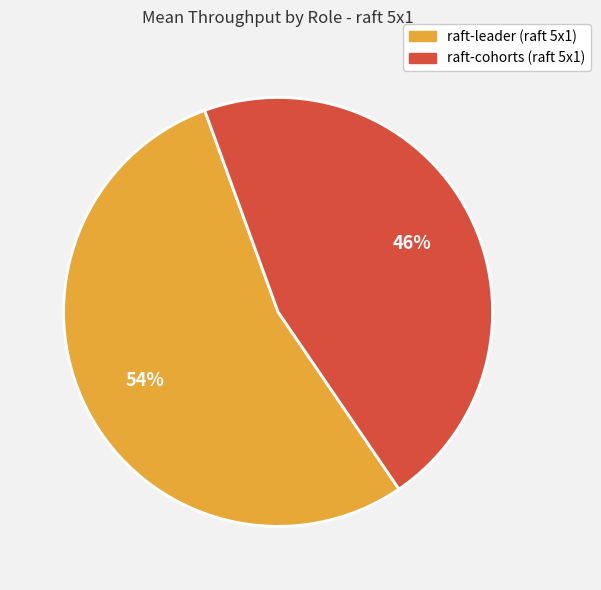

What is the smallest slice in the pie chart?

raft-cohorts (raft 5x1)